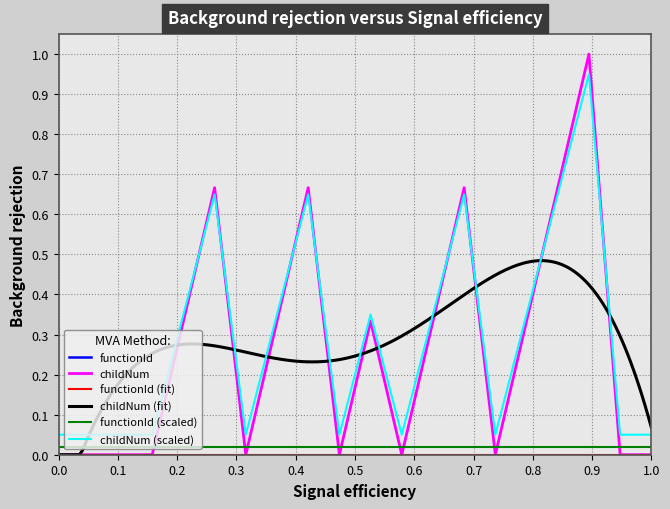

What is the sum of the values at 0.2 and 0.6?

0.1